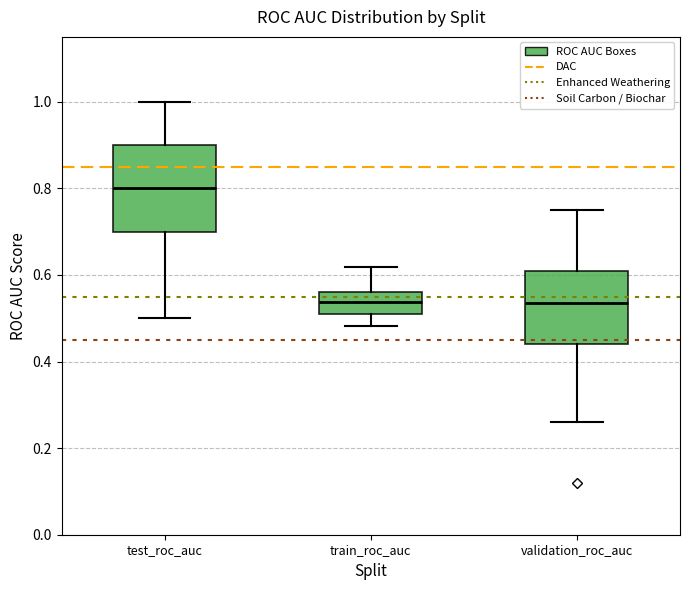

Where does the upper whisker of the box for test_roc_auc end on the y-axis? The values are not printed on the chart, so give them approximately, as read against the axis.

1.00